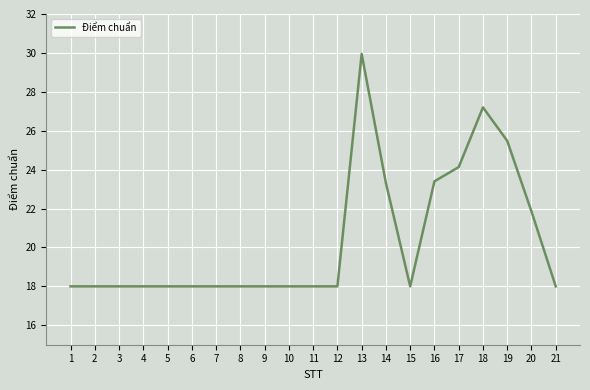

How many series are shown in this chart?

1